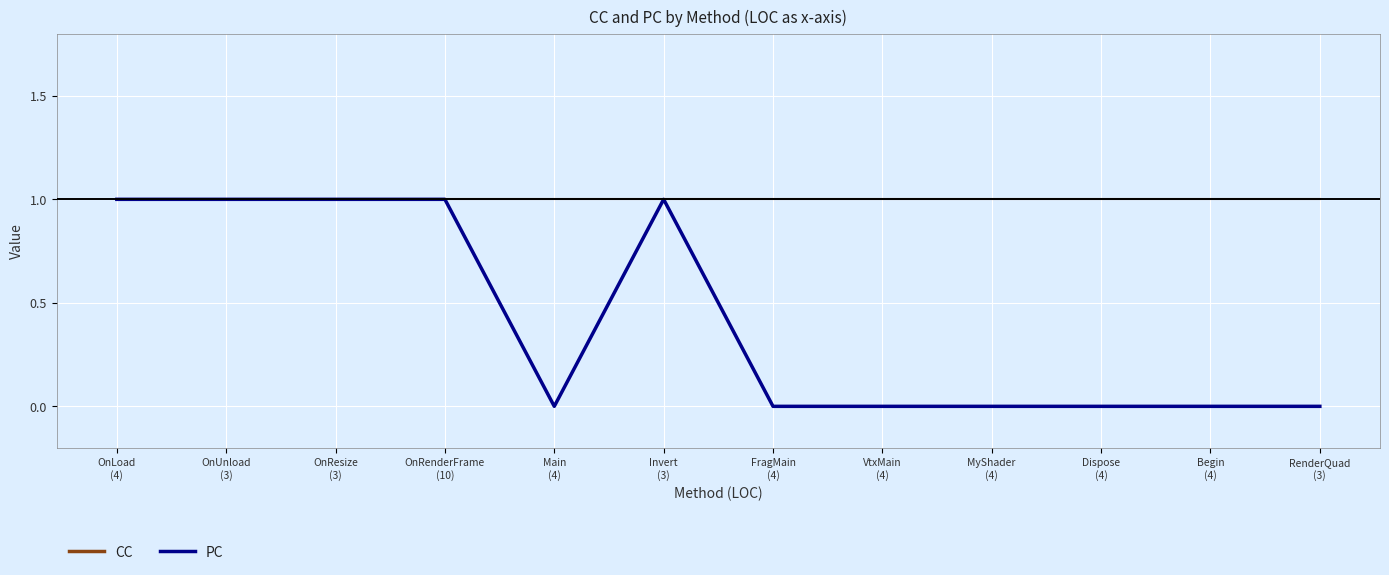

At Main
(4), list the series in order from smallest to largest.

PC, CC